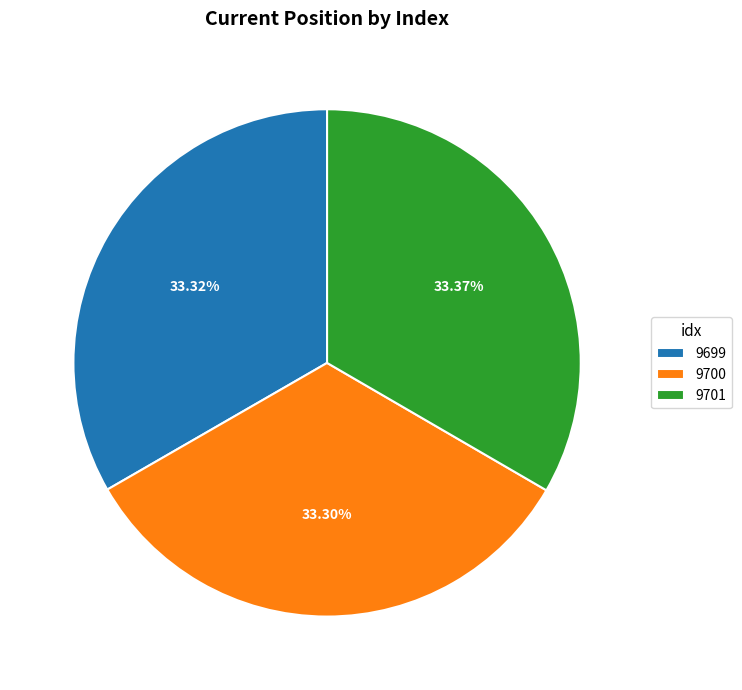

How much of the chart is everything except 9700?

66.7%